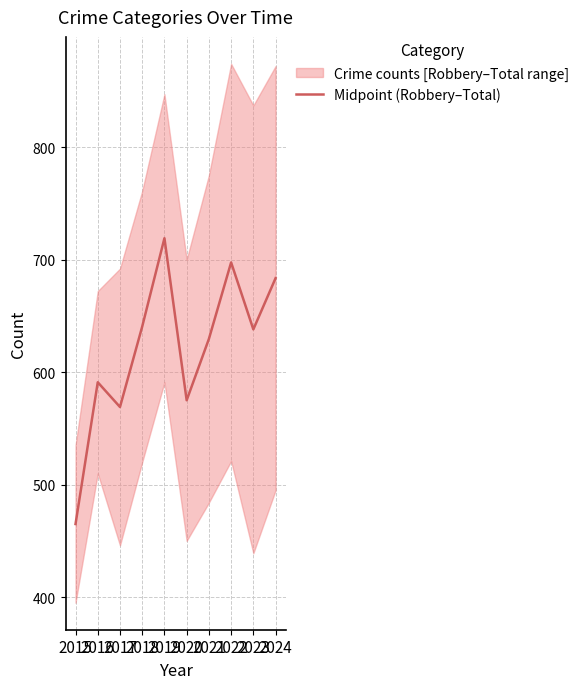

How many points are lower than both their immediate neighbors (excluding endpoints)?

3